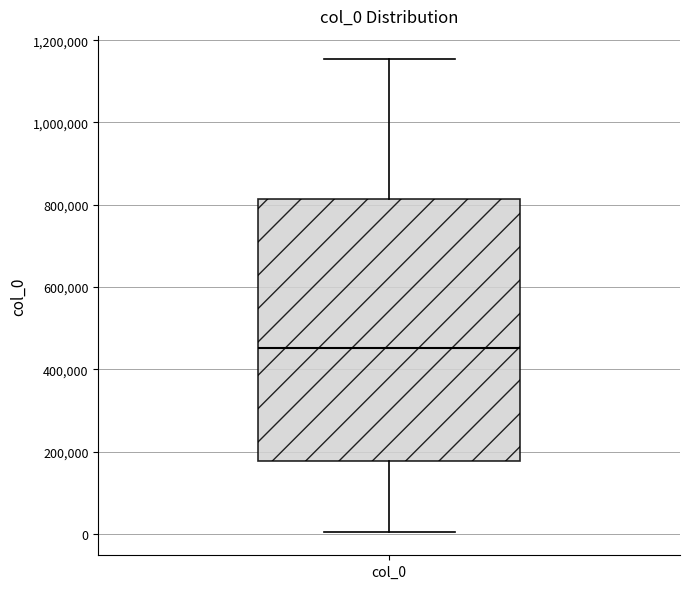

Where does the lower whisker of the box for col_0 end on the y-axis? The values are not printed on the chart, so give them approximately, as read against the axis.

0